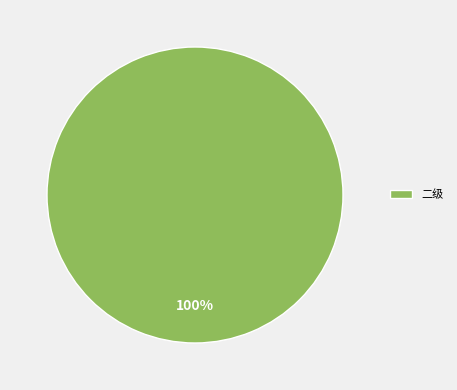

How many slices are in this pie chart?

1